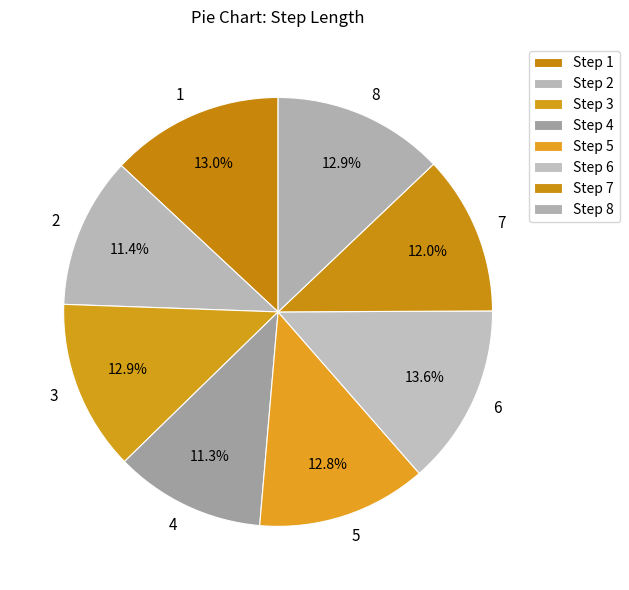

Combined, do 1 and 4 account for over 50%?

No